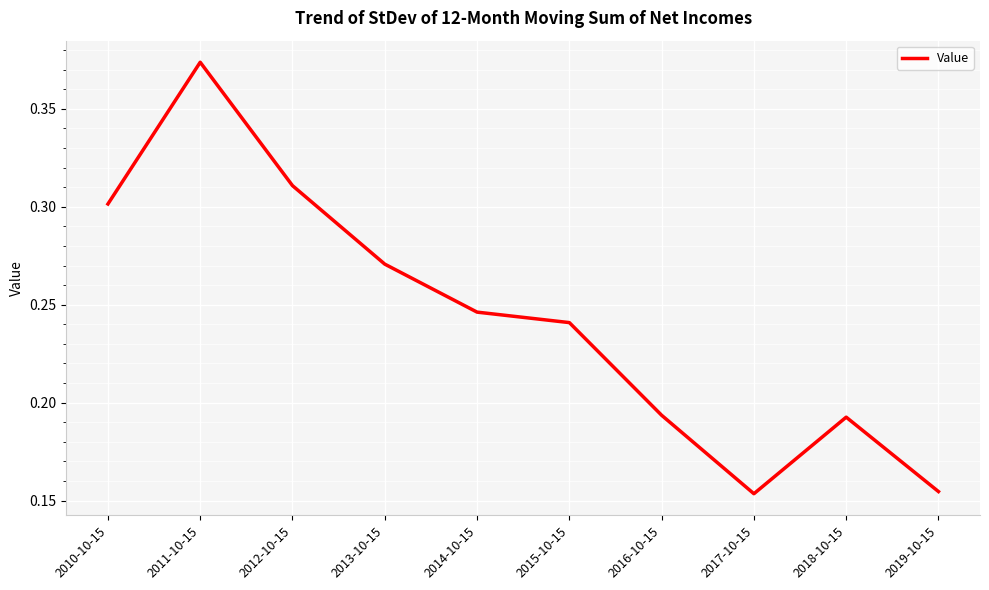

Between 2014-10-15 and 2016-10-15, which is larger?

2014-10-15